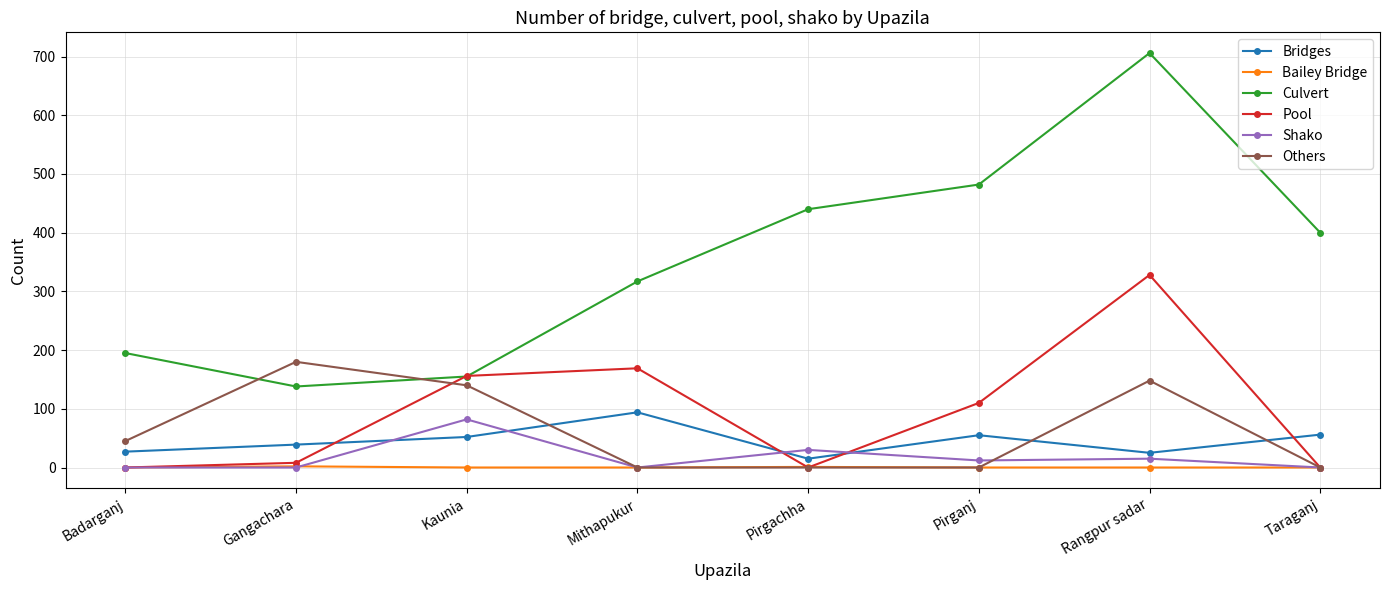

At which category is the sum across all series the highest?

Rangpur sadar